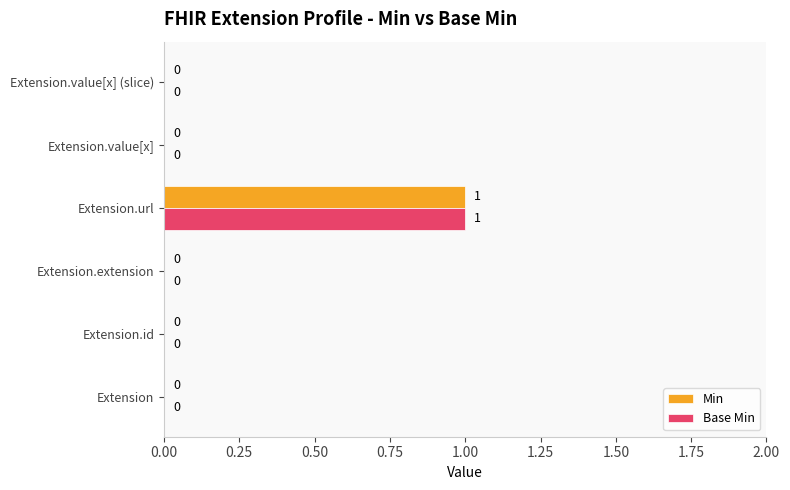

At which category is the sum across all series the highest?

Extension.url